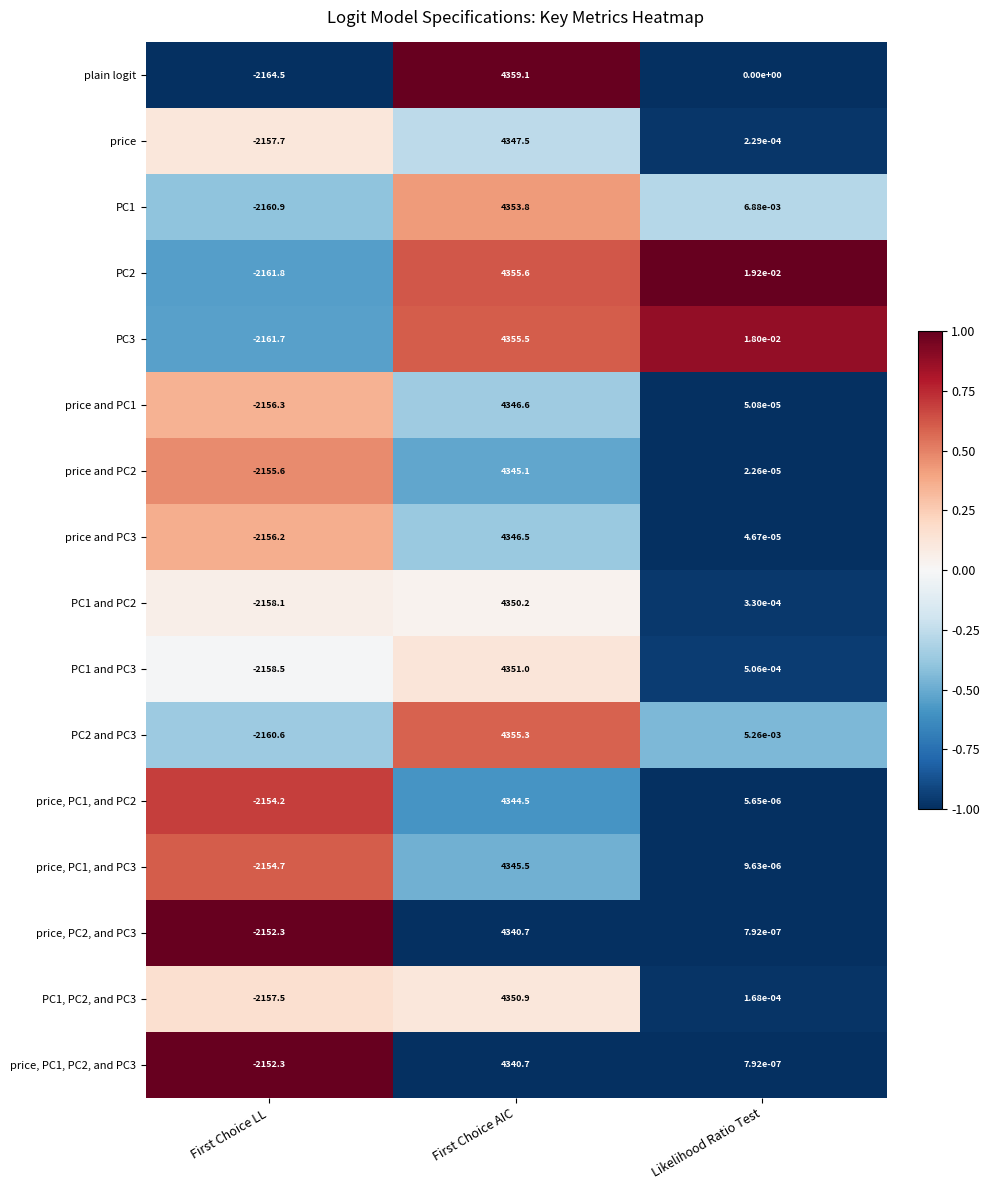

Is the value of price at First Choice LL greater than the value of price and PC3 at Likelihood Ratio Test?

No